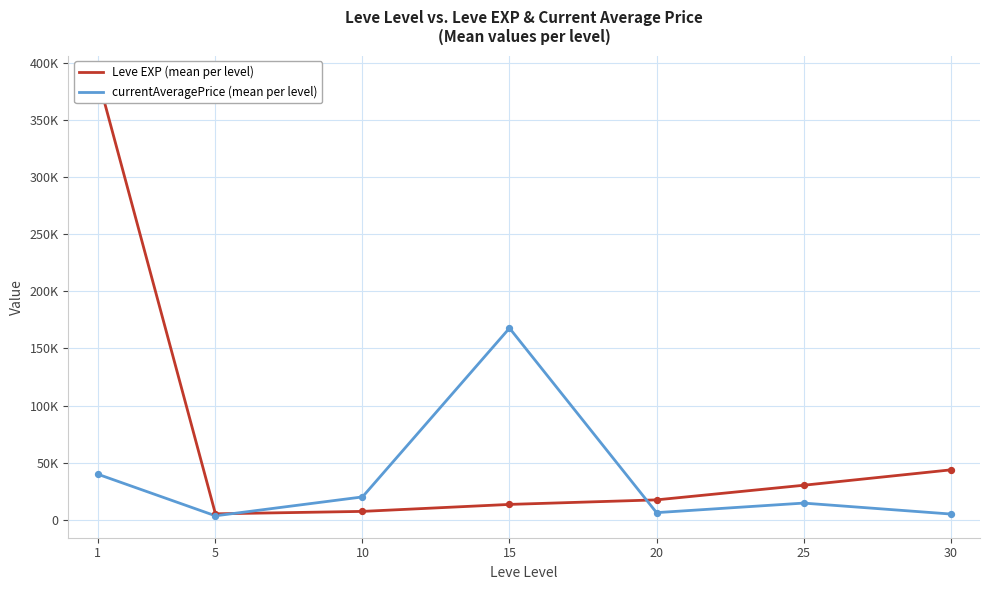

Which series has the largest total across all categories?

Leve EXP (mean per level)